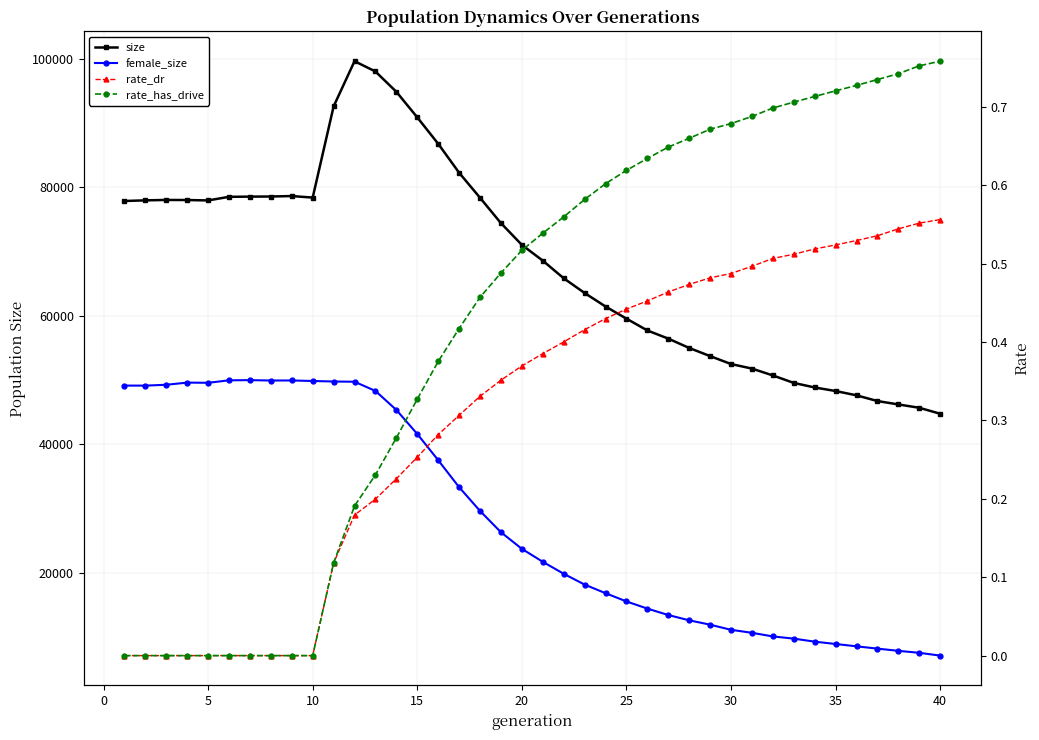

What is the difference between the second highest and second lowest values in the size series?

52375.0